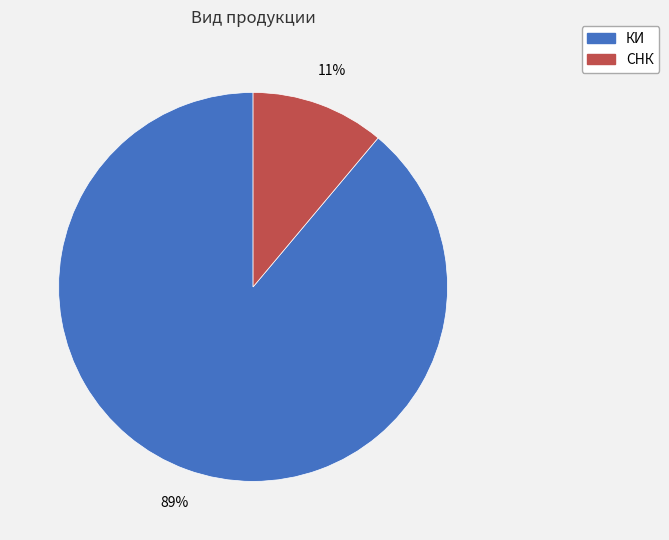

True or false: СНК accounts for 1% of the total.

False